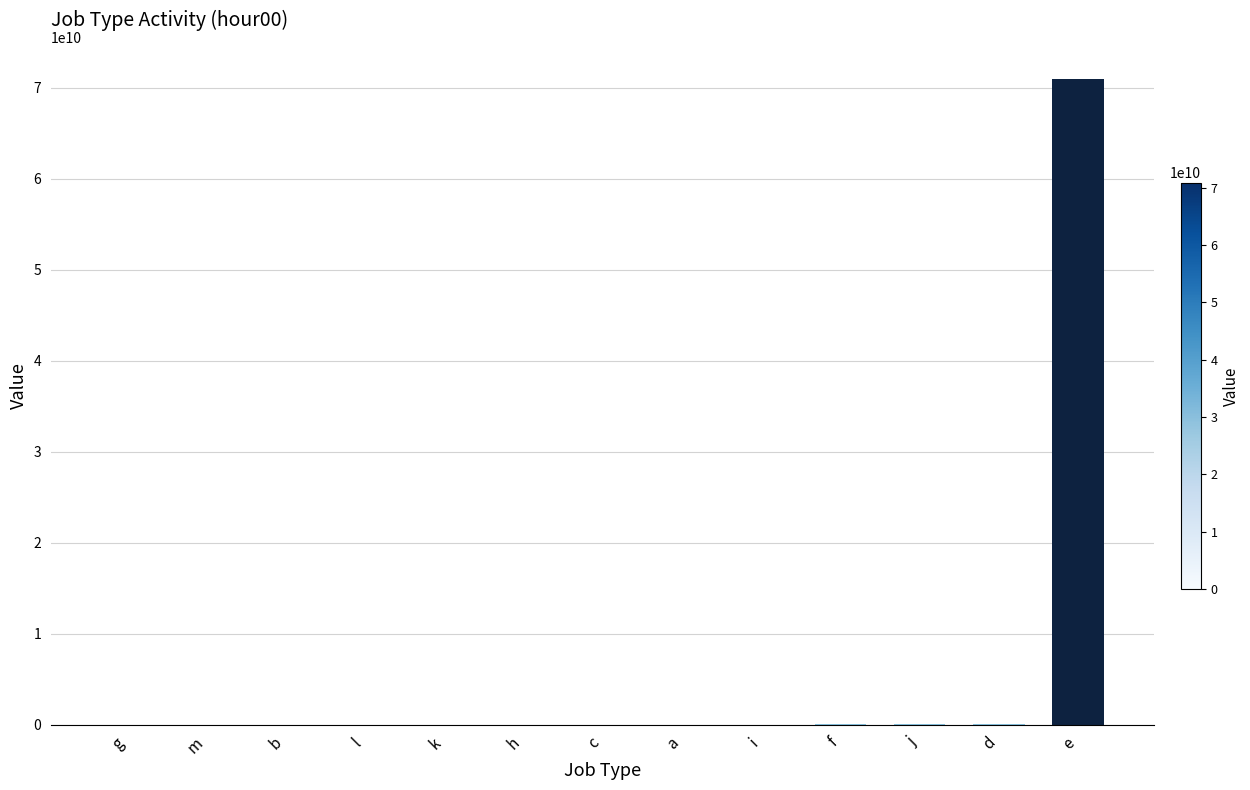

Which label corresponds to the largest value in the chart?

e